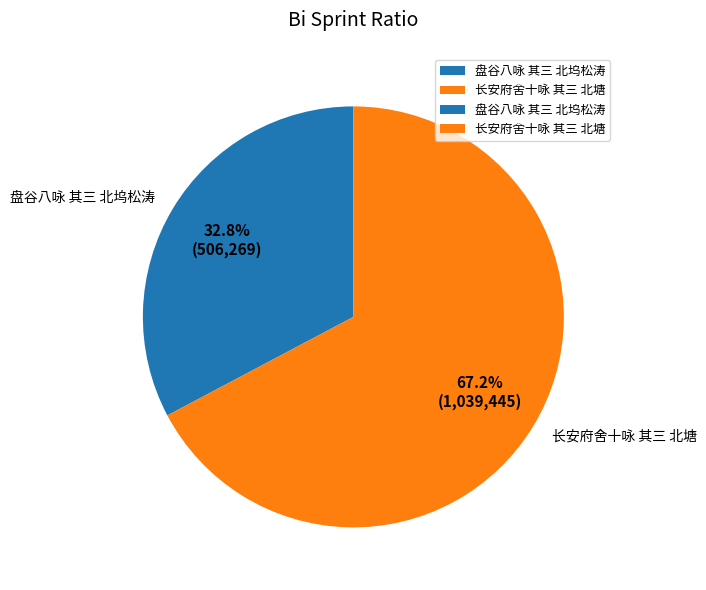

Does any single category account for the majority?

Yes